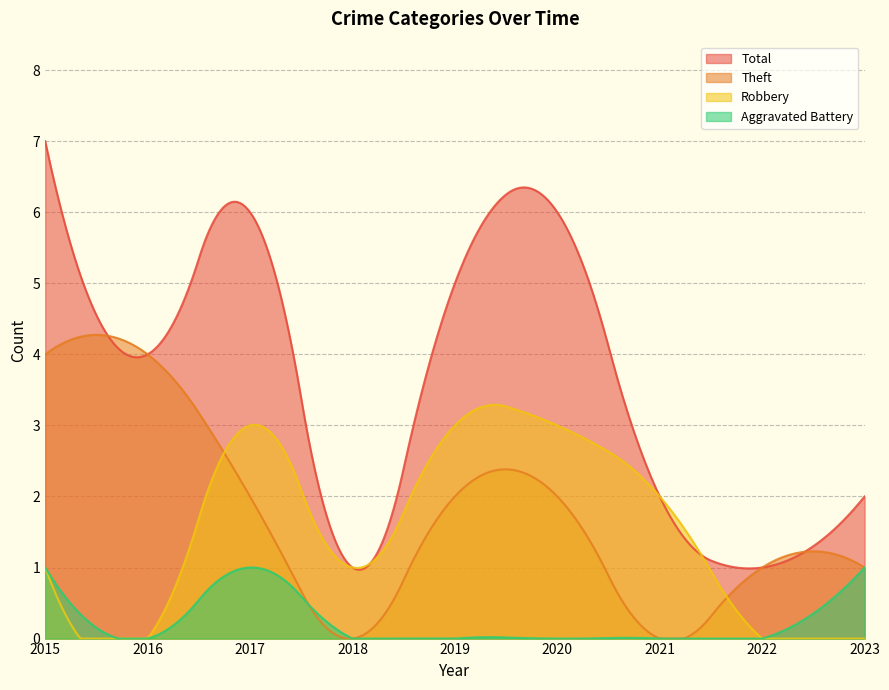

Which series has the largest total across all categories?

Total